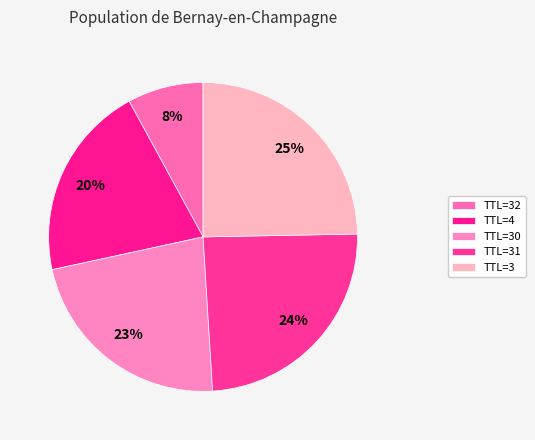

How many segments does this pie chart have?

5